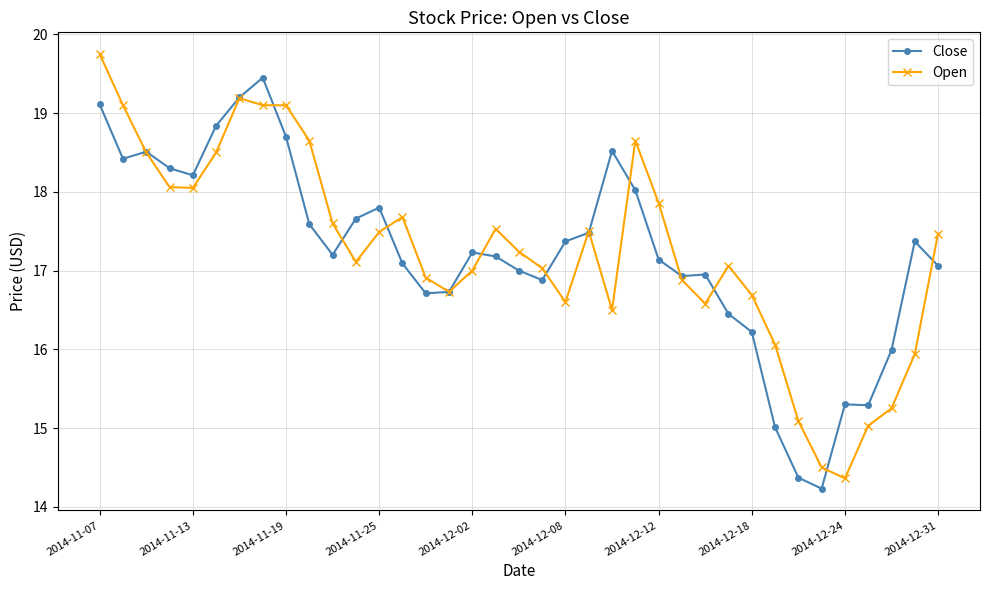

What is the value of the Open point at the 21st from the left?

16.6